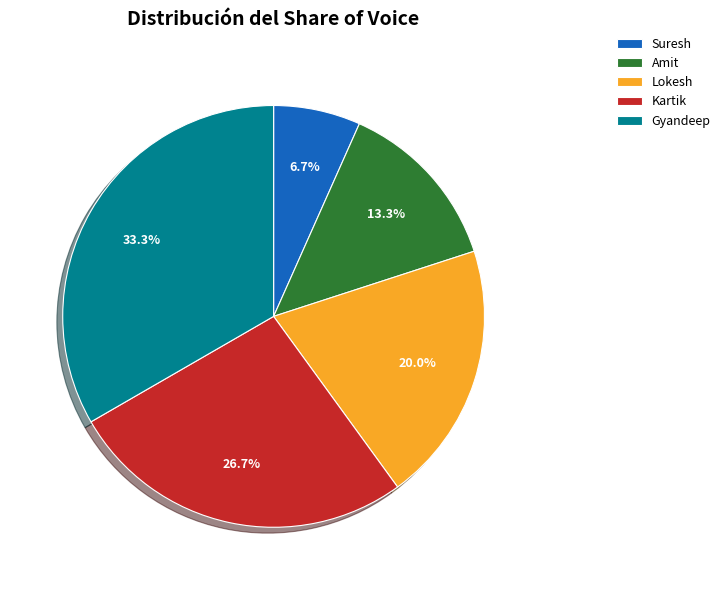

Is it true that Kartik is 12% of the pie?

False